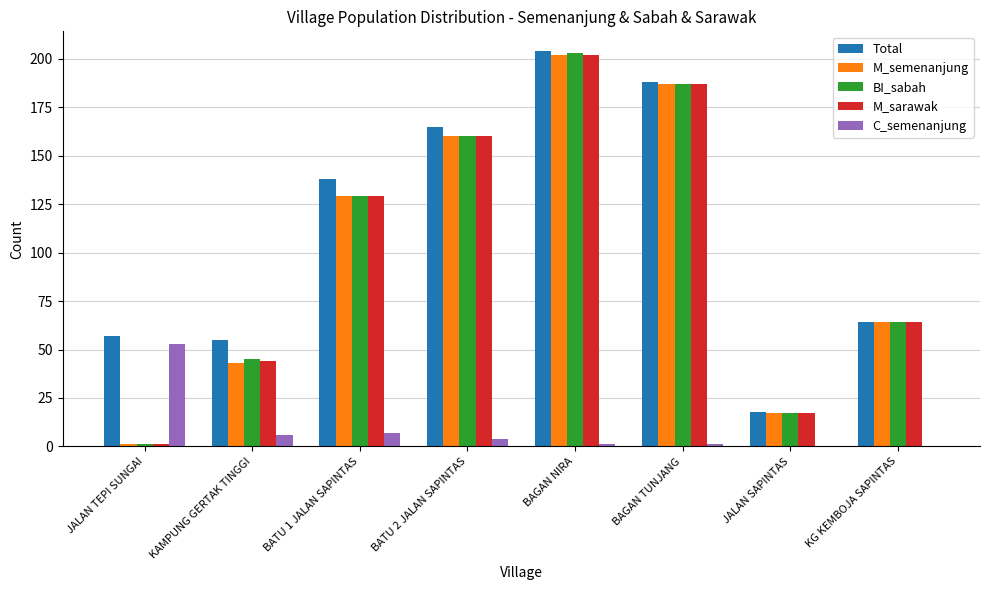

What is the total value across all series at BAGAN TUNJANG?

750